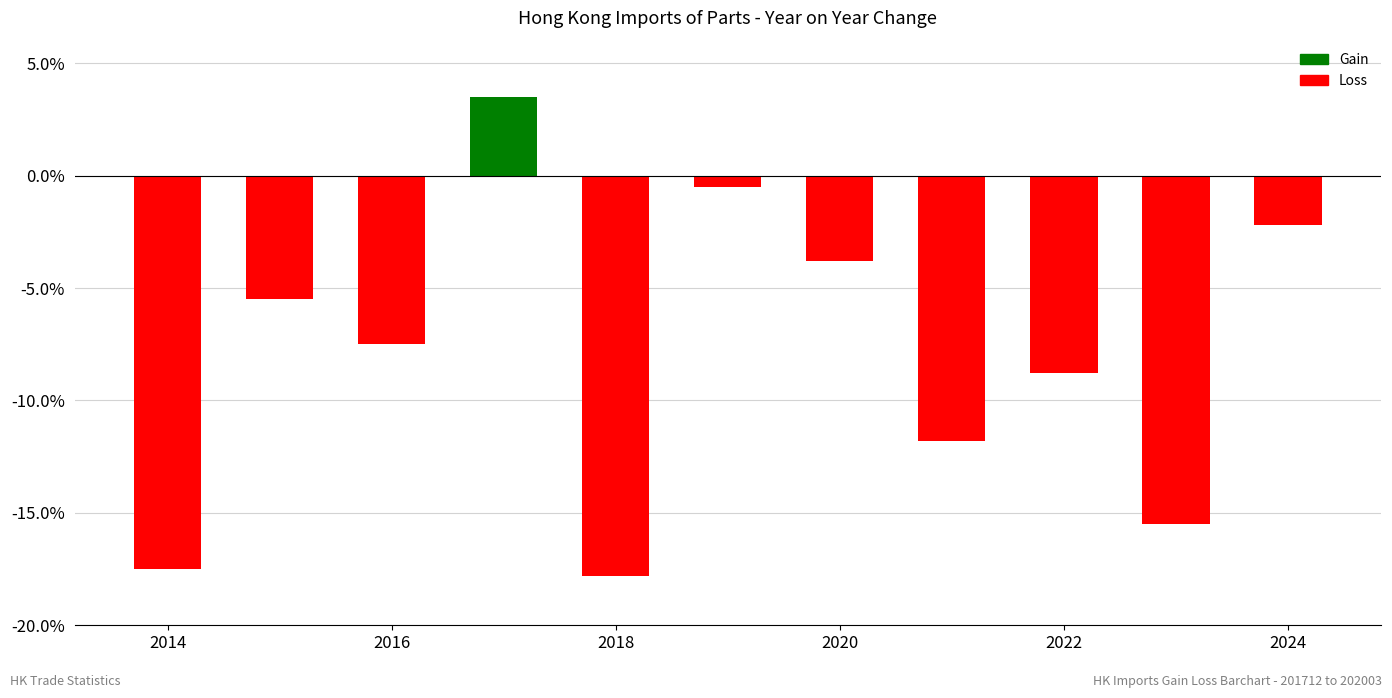

How many data points does each series have?

11